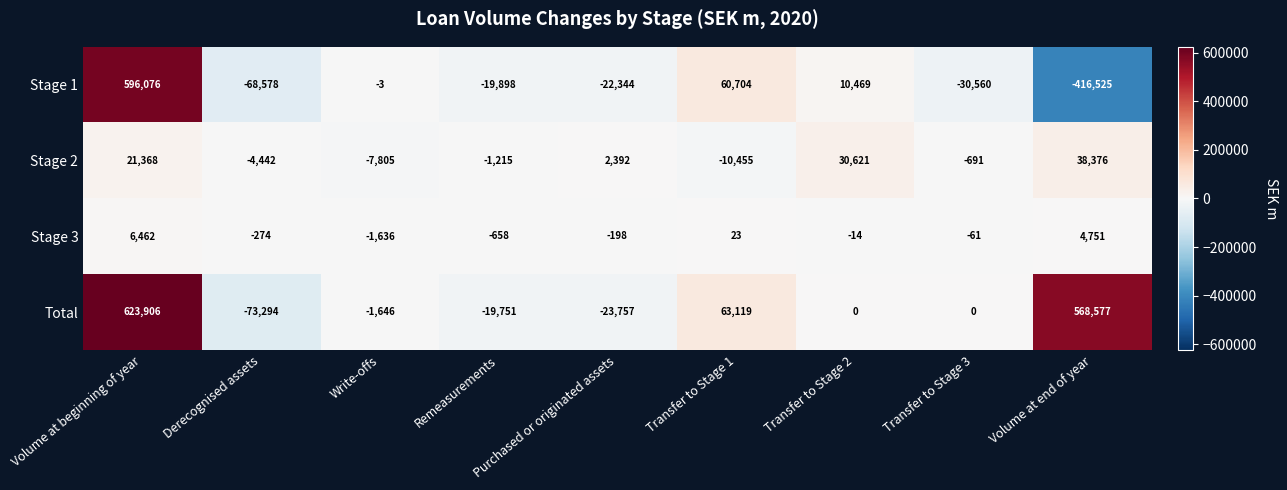

Rank the categories by Stage 3 value from highest to lowest.

Volume at beginning of year, Volume at end of year, Transfer to Stage 1, Transfer to Stage 2, Transfer to Stage 3, Purchased or originated assets, Derecognised assets, Remeasurements, Write-offs